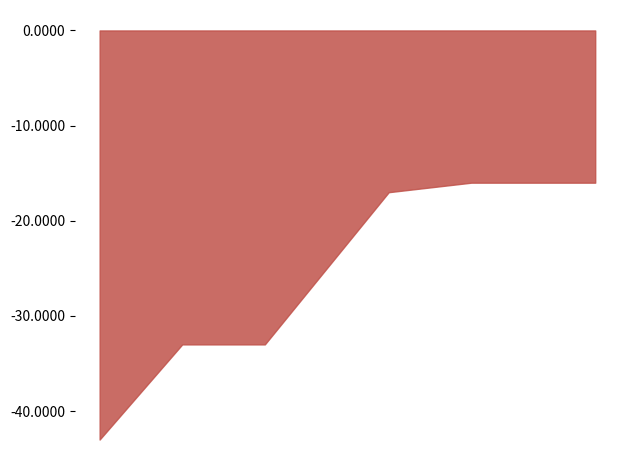

True or false: Completed and Total cross at least once.

False